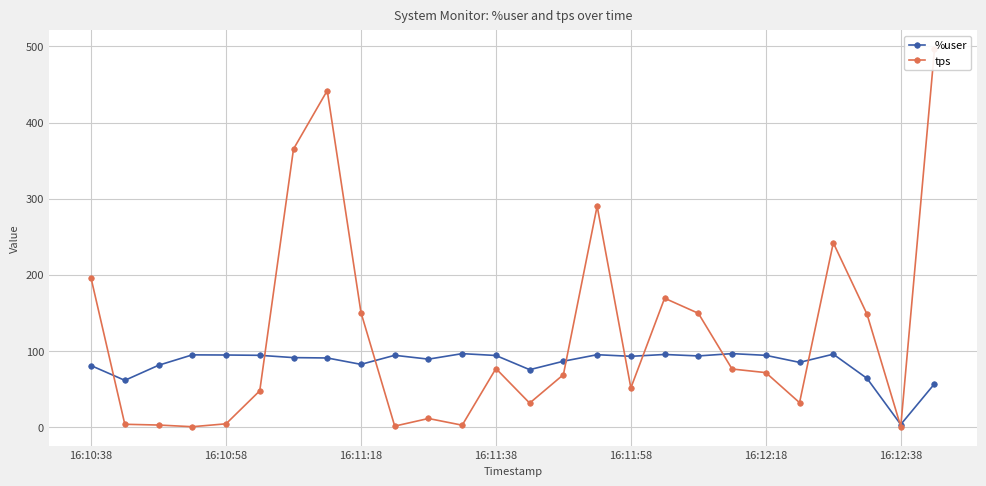

True or false: %user and tps intersect in this chart.

True